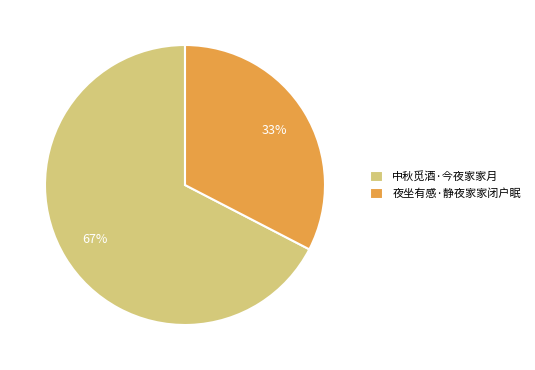

To the nearest percent, what portion does 中秋觅酒·今夜家家月 represent?

67%